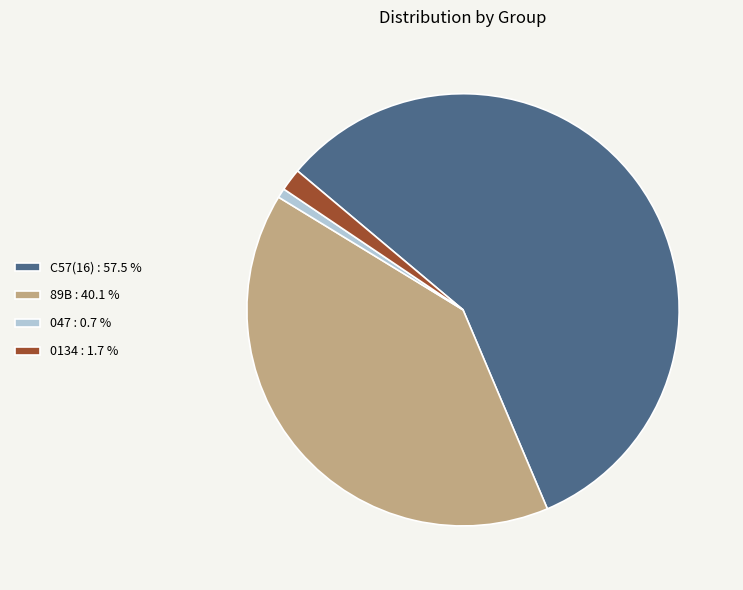

Between 0134 : 1.7 % and 89B : 40.1 %, which is larger?

89B : 40.1 %